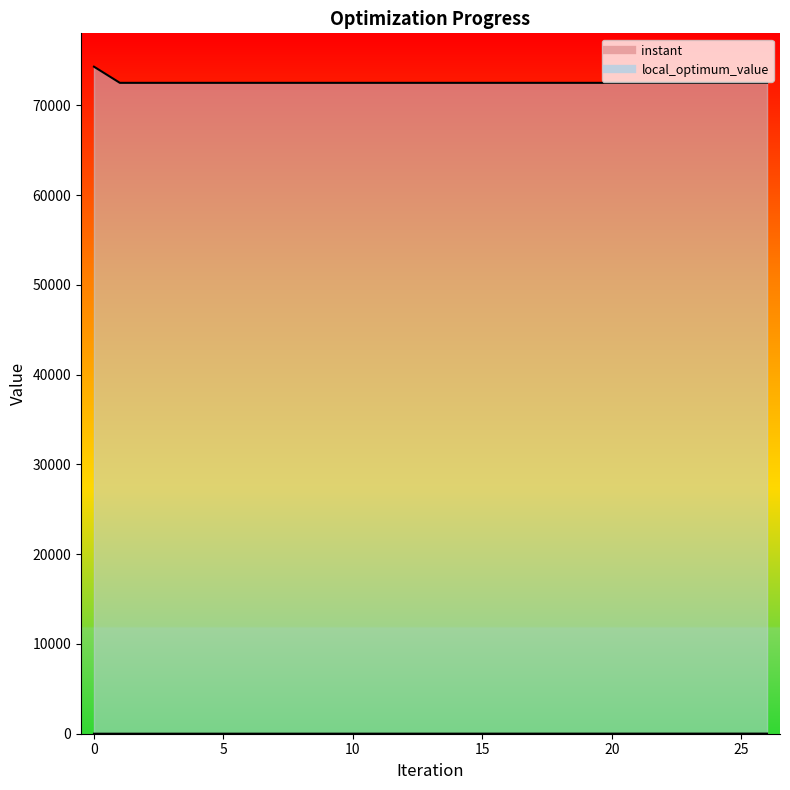

How many lines are shown in the chart?

2